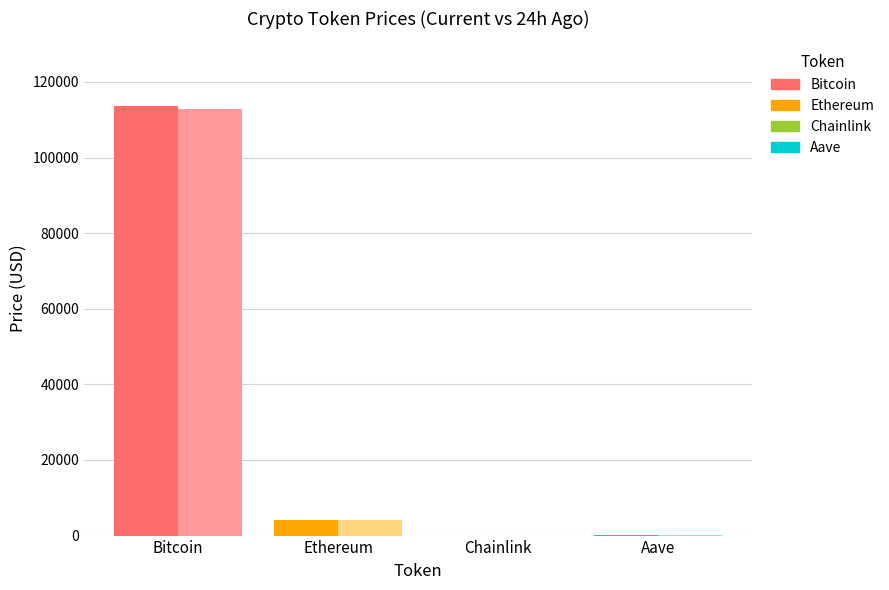

Which label corresponds to the largest value in the chart?

Bitcoin